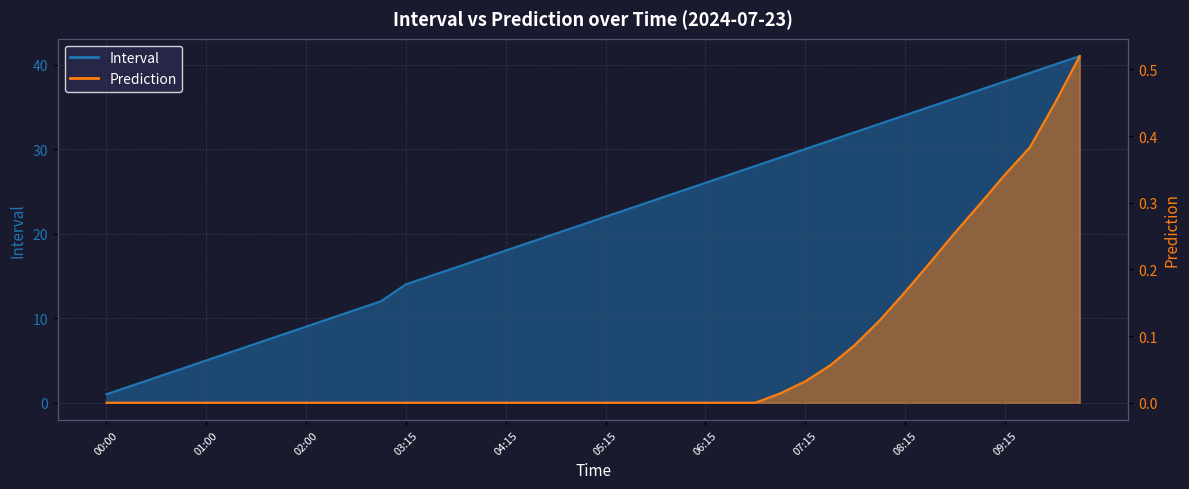

Is it true that Prediction equals 0.3 at 09:00?

True